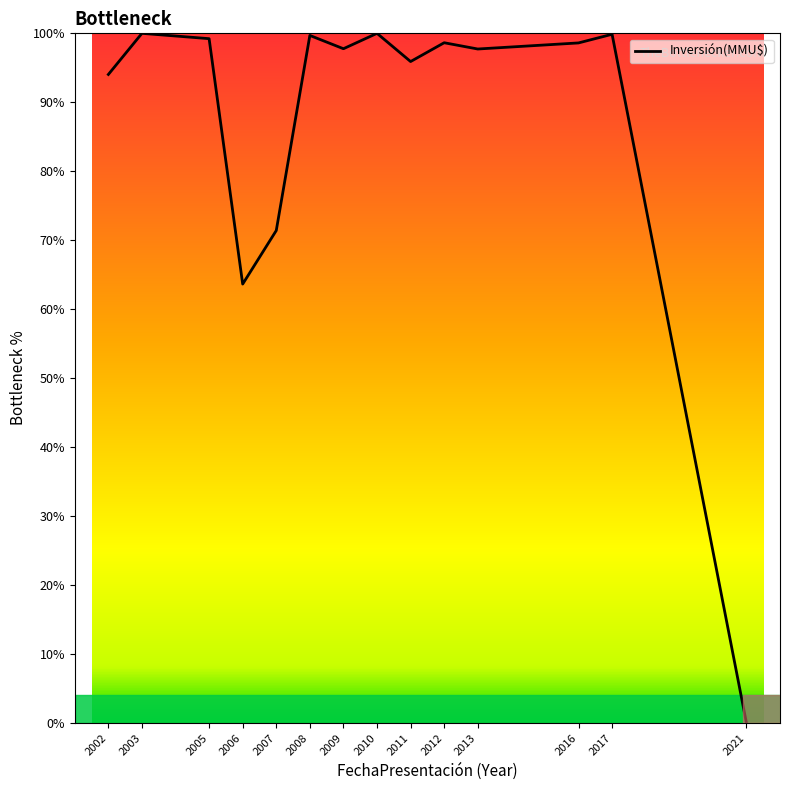

True or false: the data shows 0.0 at 2021.

True